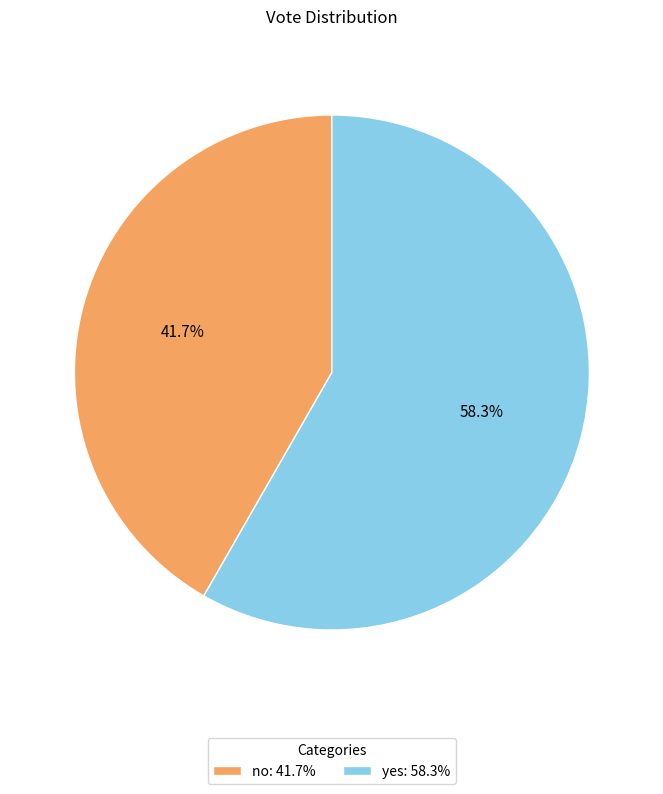

Rank the categories by value from lowest to highest.

no, yes